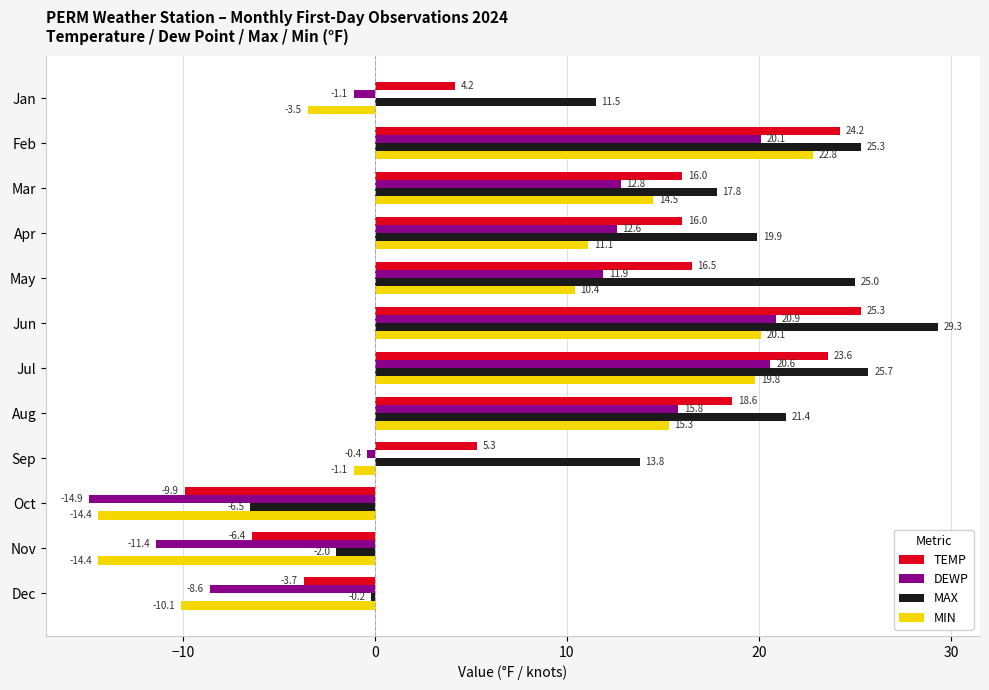

What is the difference between the second highest and second lowest values in the MIN series?

34.5